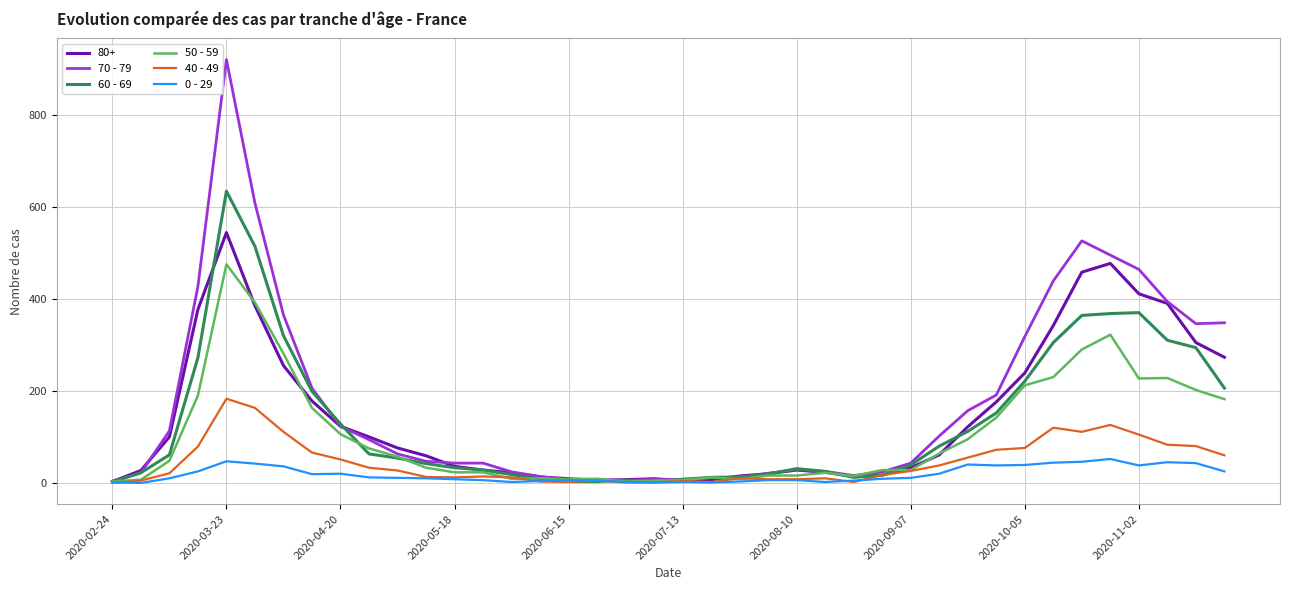

Rank the series by their maximum value, from highest to lowest.

70 - 79, 60 - 69, 80+, 50 - 59, 40 - 49, 0 - 29